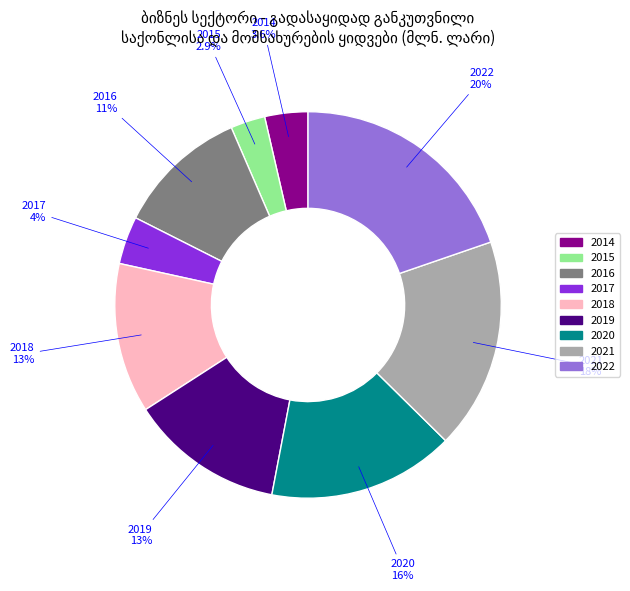

The 2020 slice represents 9% of the pie. True or false?

False